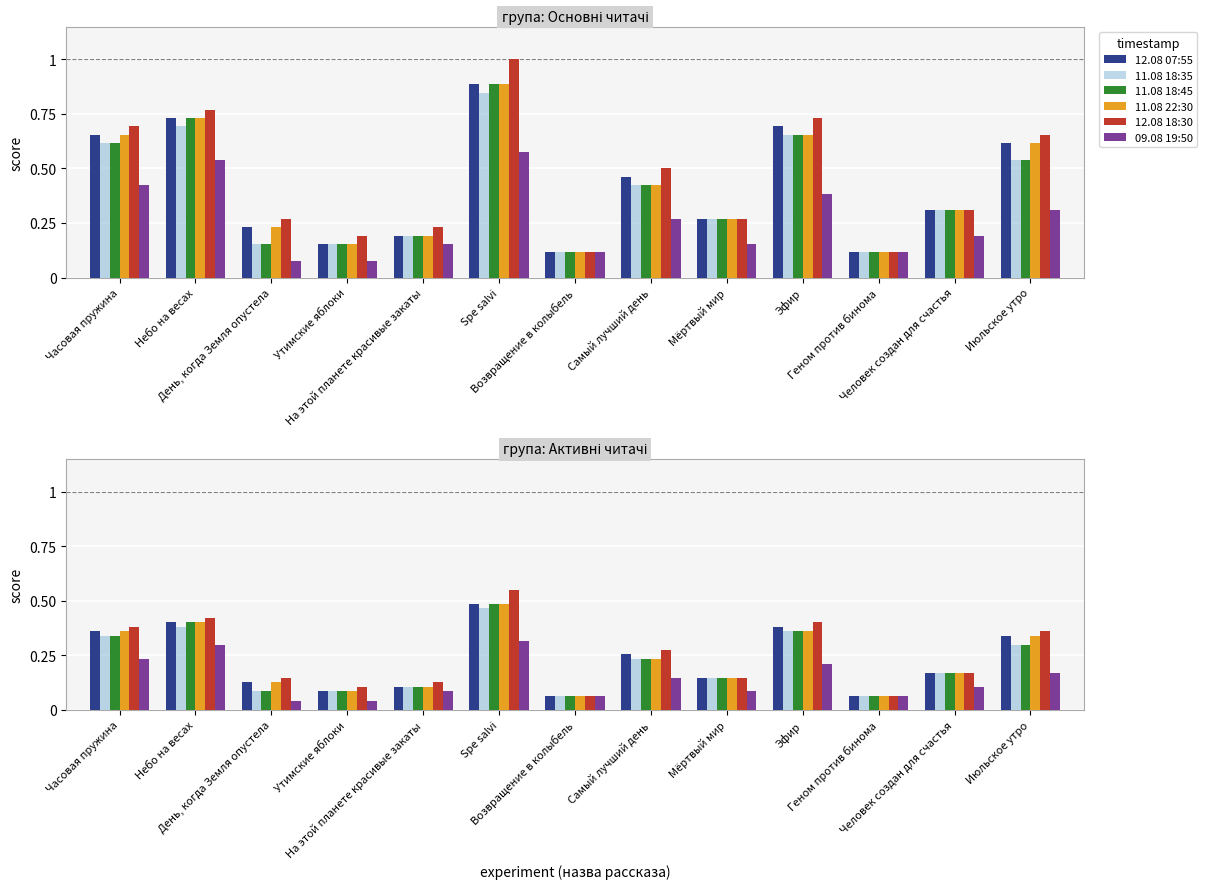

Is it true that 12.08 07:55 equals 0.0 at Геном против бинома?

False